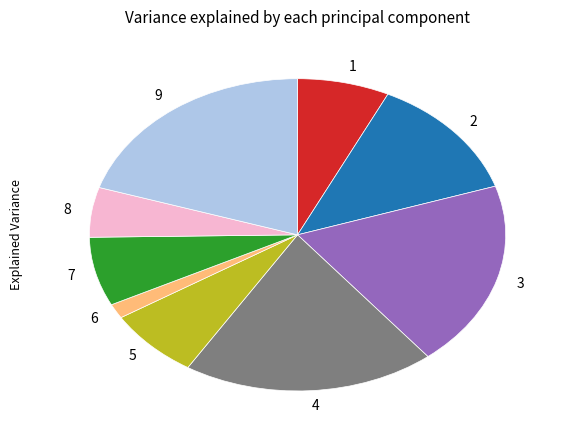

What is the ratio of the value at 7 to the value at 9?

0.4